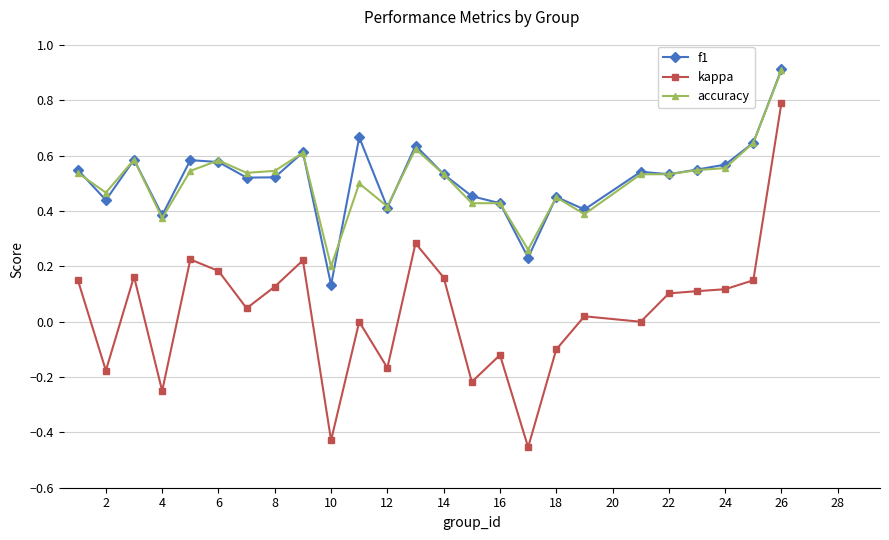

True or false: f1 has more than 0 points higher than both neighbors.

True